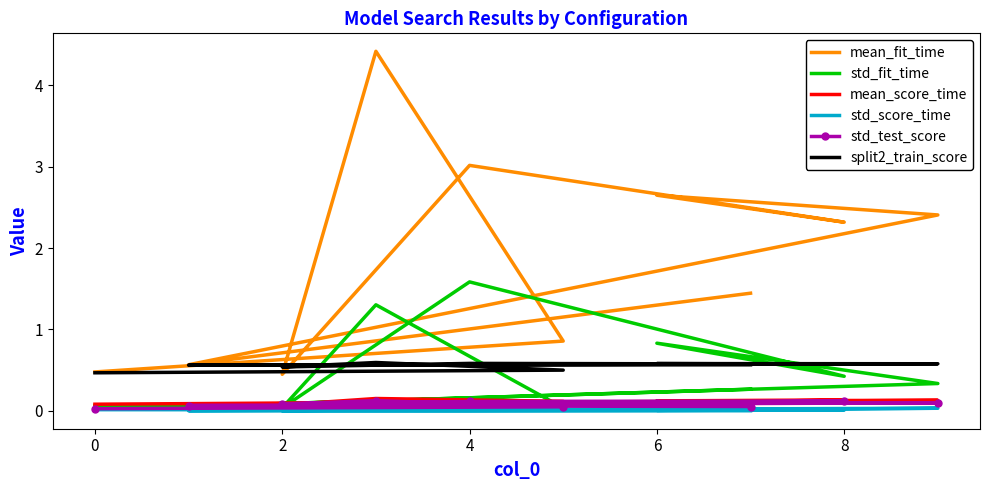

What are all the series names shown in the legend?

mean_fit_time, std_fit_time, mean_score_time, std_score_time, std_test_score, split2_train_score